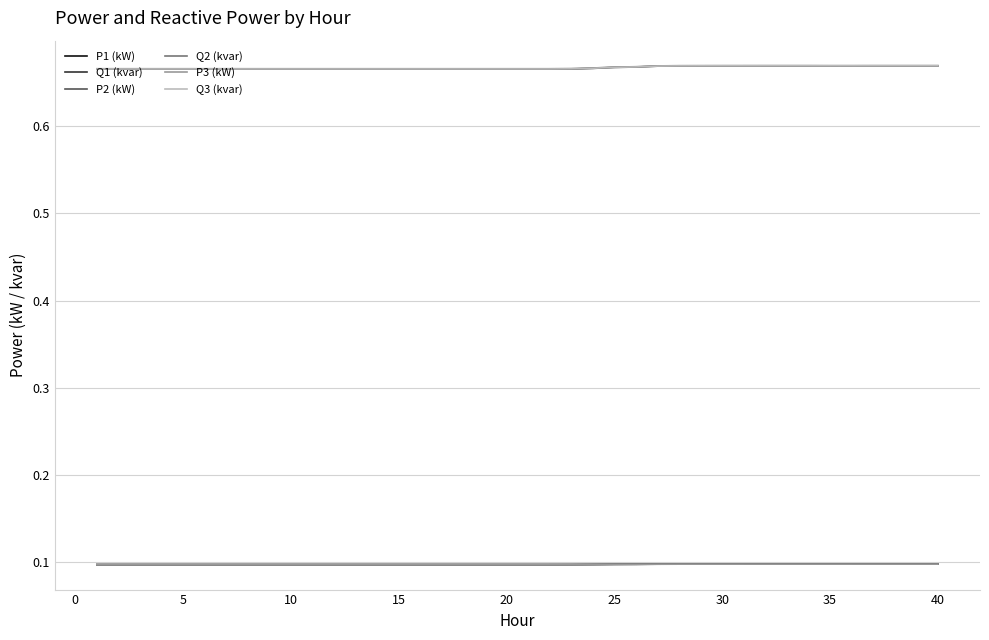

How many Q3 (kvar) values are between 0 and 1?

40